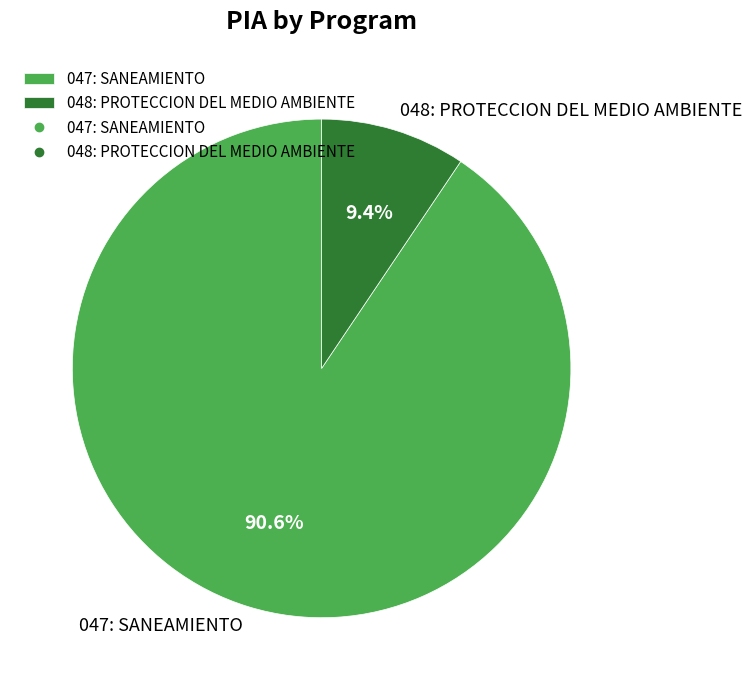

The 047: SANEAMIENTO slice represents 91% of the pie. True or false?

True